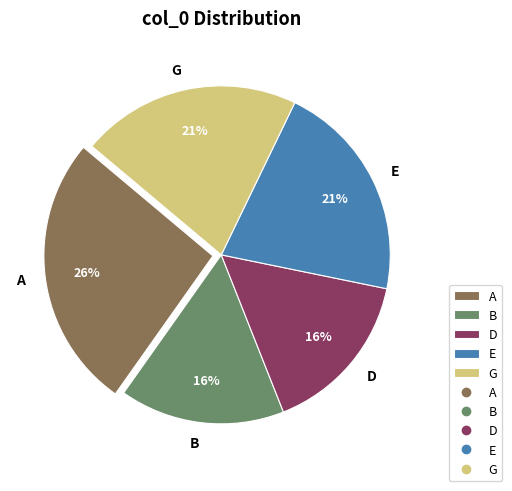

True or false: B accounts for 16% of the total.

True